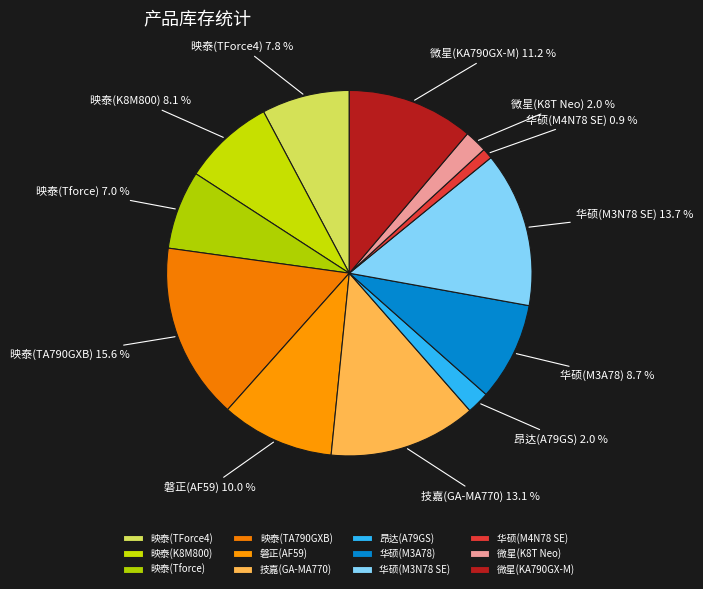

Count the number of slices in the pie.

12